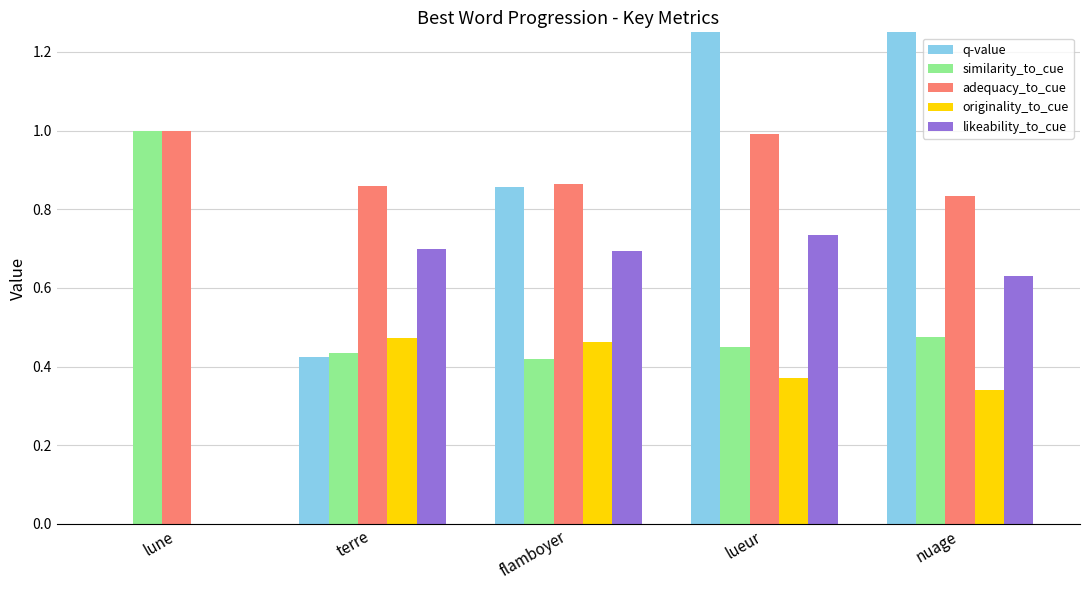

Is the value of adequacy_to_cue at terre greater than the value of similarity_to_cue at nuage?

Yes